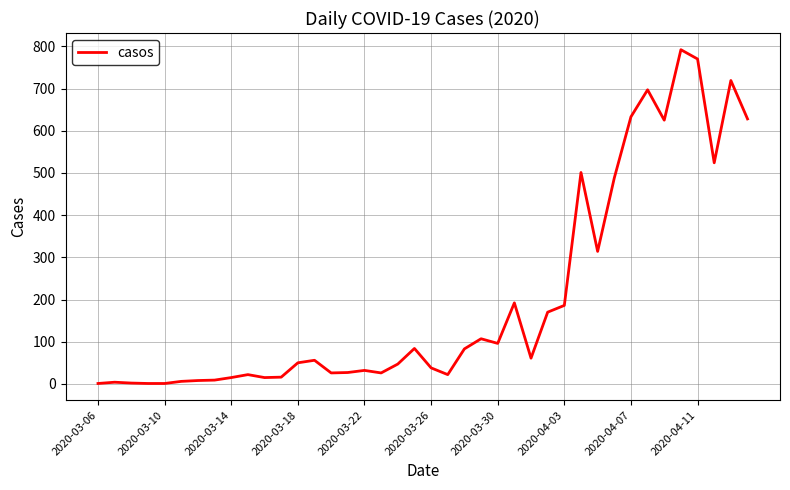

What is the greatest value displayed?

792